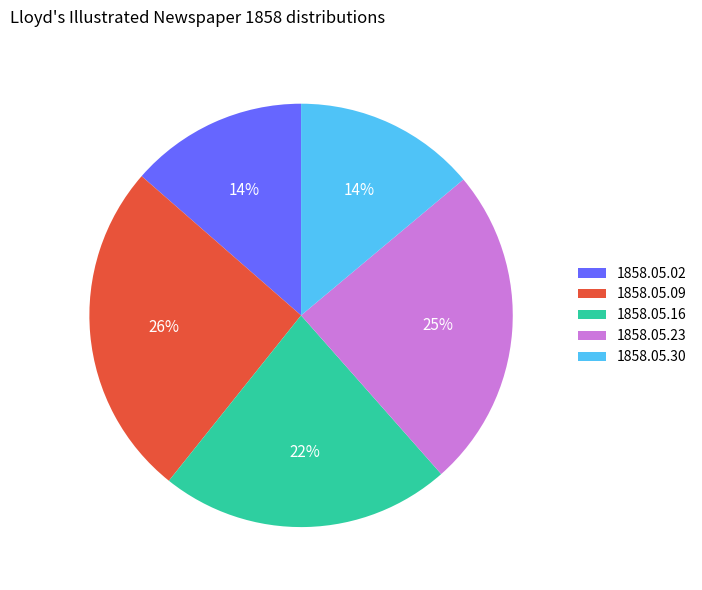

To the nearest percent, what portion does 1858.05.09 represent?

26%